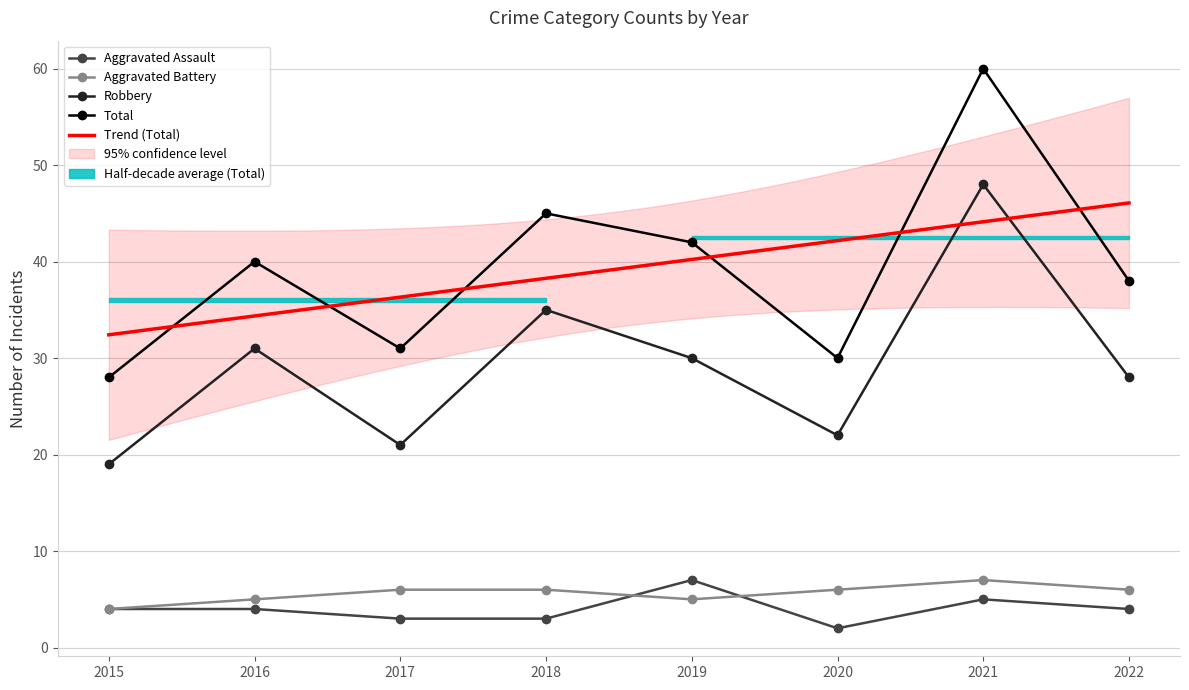

Where is the first local minimum for Total?

2017